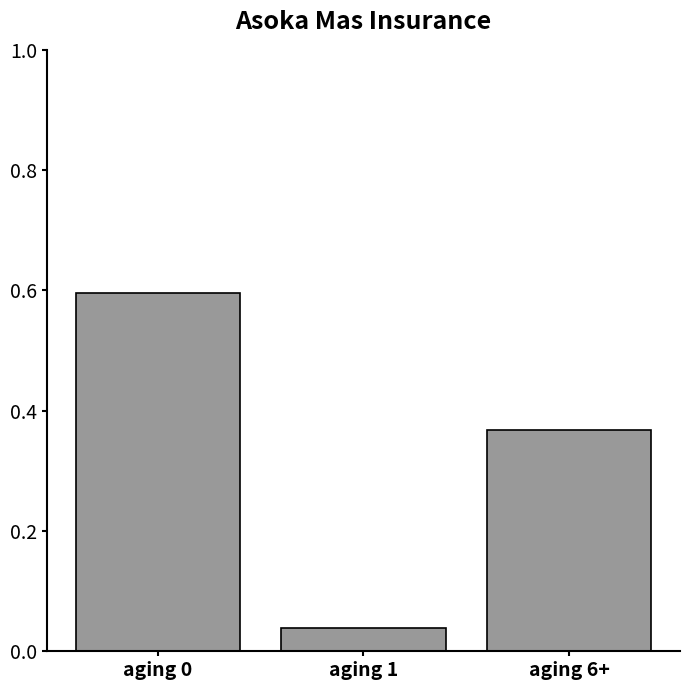

At which category does the chart reach its minimum across all series?

aging 1